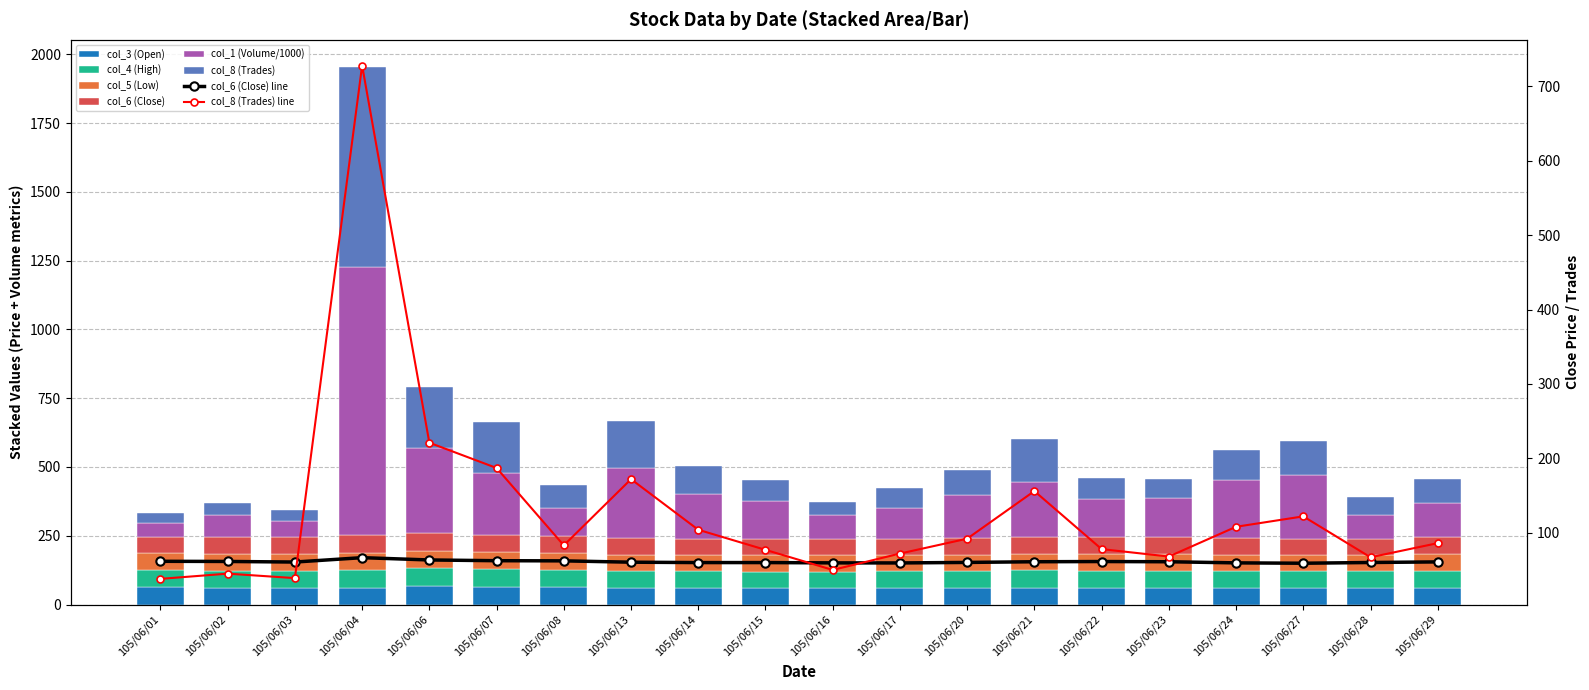

Reading left to right, list all the values displayed in this chart.

col_3 (Open): 62.0	61.6	61.4	60.2	66.3	64.3	62.7	61.0	60.0	59.5	59.9	59.8	60.2	61.3	61.3	61.7	61.3	59.6	59.7	61.4
col_4 (High): 62.0	62.0	61.4	66.6	66.3	64.8	63.6	61.0	60.3	60.2	59.9	60.9	61.2	62.4	62.0	61.7	61.3	60.5	60.4	61.4
col_5 (Low): 61.5	61.4	60.6	60.2	63.2	61.8	61.9	59.0	59.2	59.3	59.4	59.4	59.4	60.6	61.1	60.8	59.0	59.0	59.2	60.1
col_6 (Close): 61.6	61.4	60.6	66.5	63.4	62.4	62.2	60.4	59.9	59.9	59.5	59.4	60.1	61.0	61.3	61.0	59.5	59.0	60.0	60.8
col_1 (Volume/1000): 48.5	78.4	59.1	973.1	310.5	223.1	101.0	254.2	160.6	135.8	85.6	113.0	156.9	201.8	137.0	143.3	211.0	233.4	84.8	124.8
col_8 (Trades): 38.0	45.0	39.0	728.0	221.0	187.0	83.0	172.0	104.0	77.0	50.0	72.0	92.0	156.0	78.0	68.0	108.0	122.0	67.0	86.0